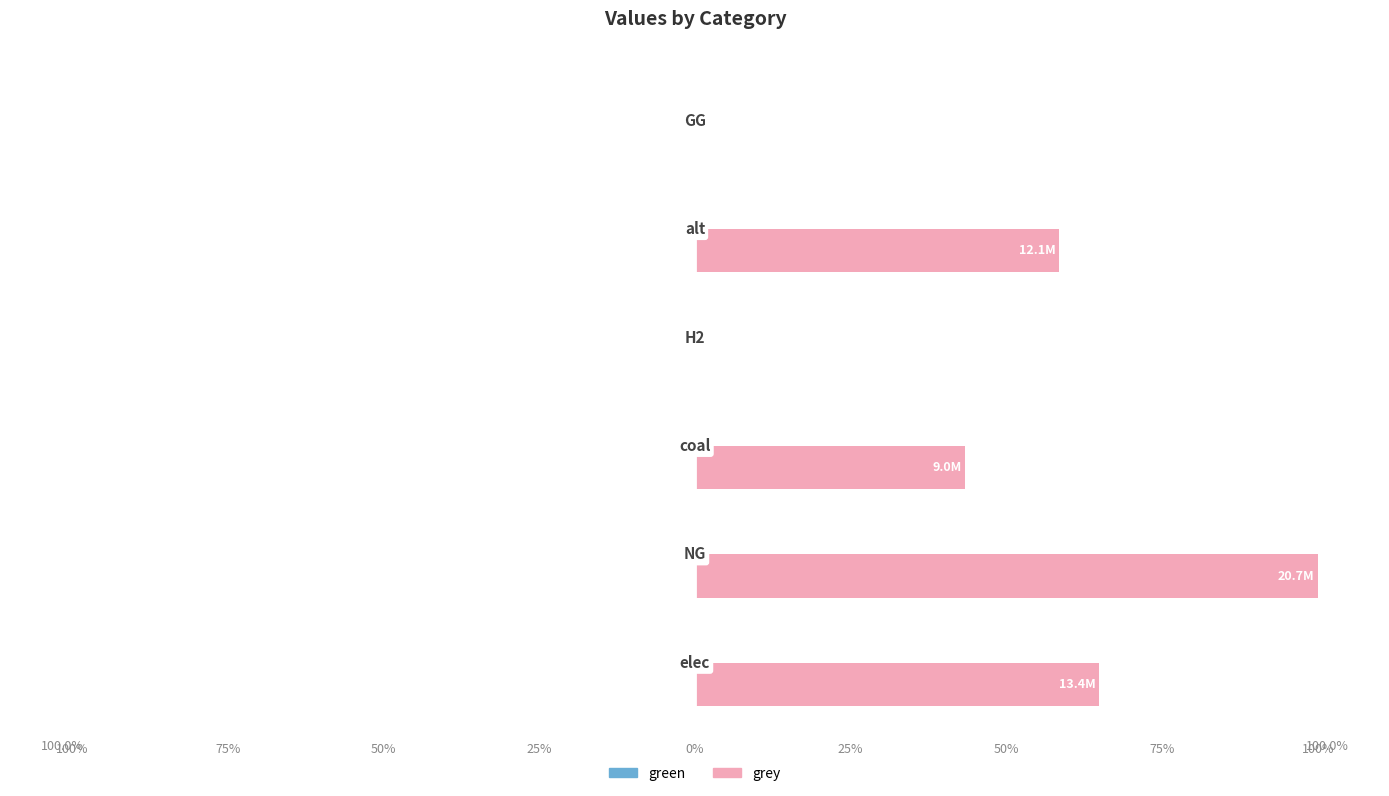

Are the bars horizontal?

Yes